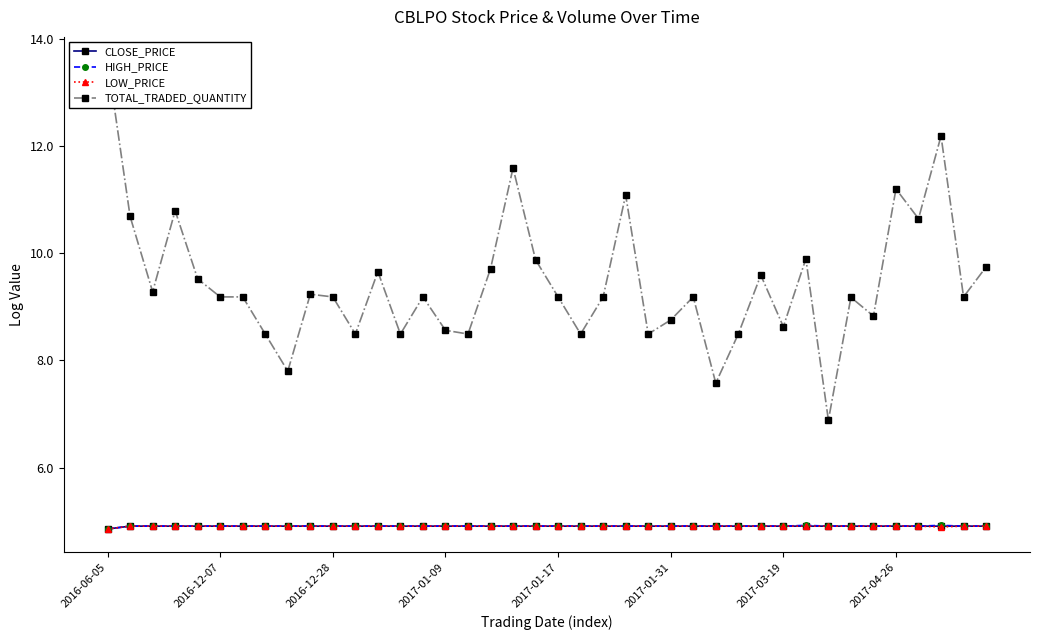

True or false: HIGH_PRICE has more than 0 interior local peaks.

True